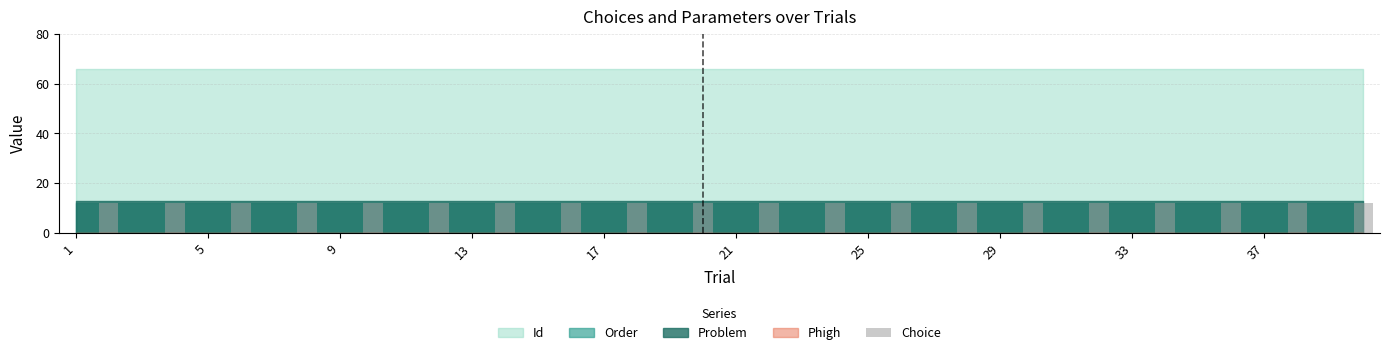

What is the greatest value displayed?

12